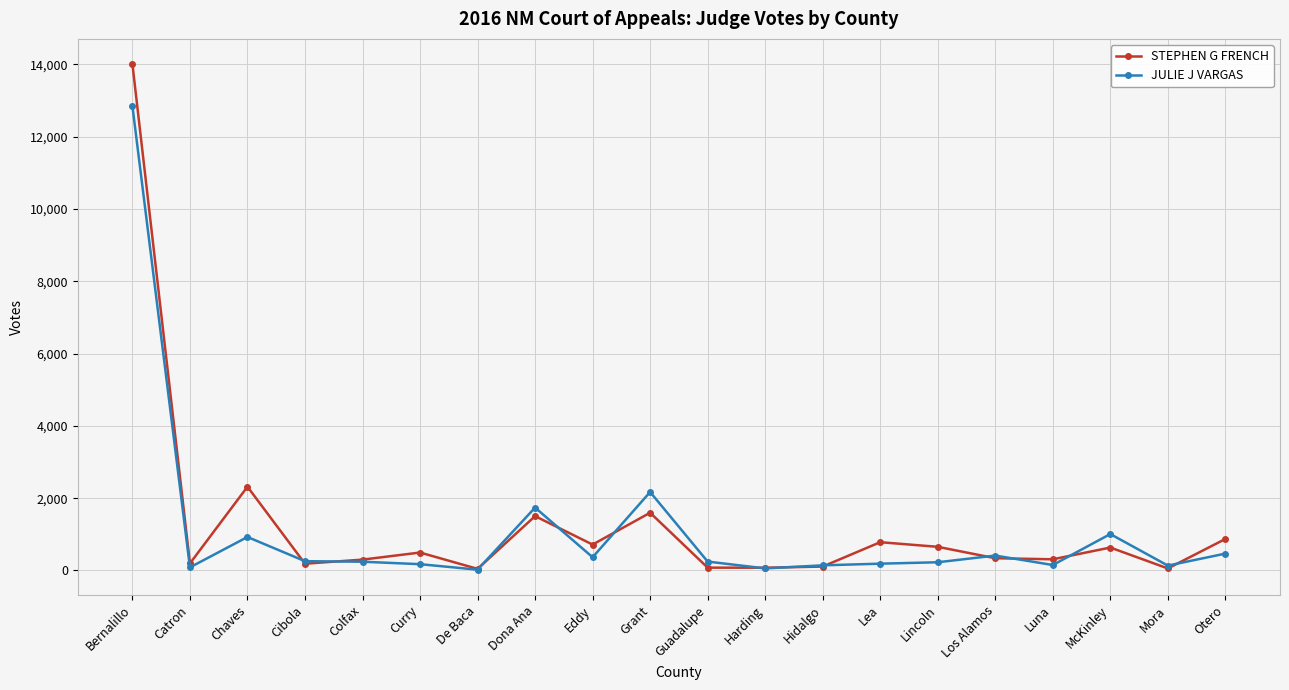

What is the difference between the second highest and second lowest values in the STEPHEN G FRENCH series?

2260